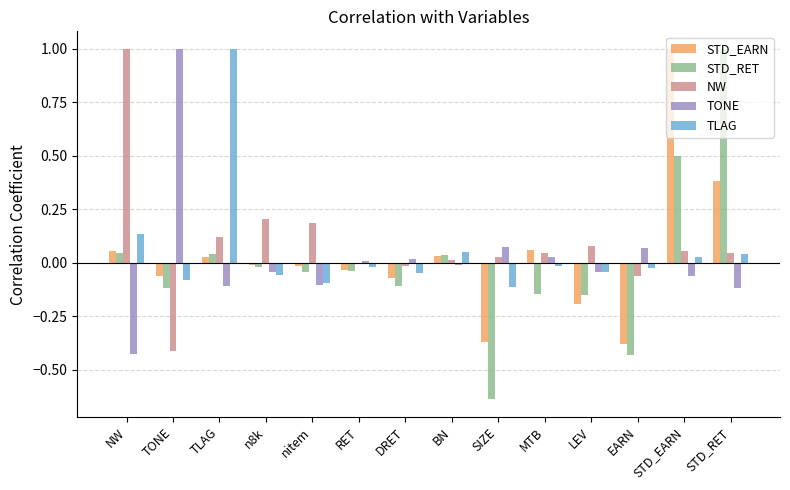

True or false: TLAG has a value of -0.0 at LEV.

True